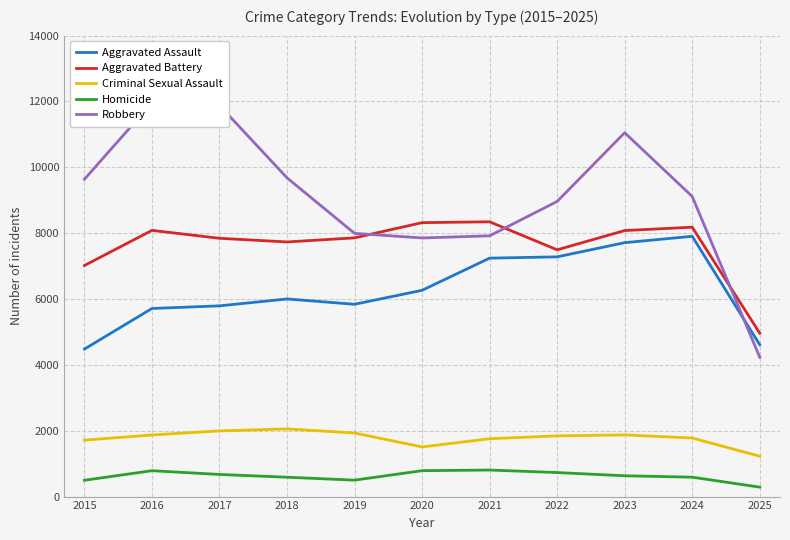

Is the value of Criminal Sexual Assault at 2024 greater than the value of Robbery at 2024?

No